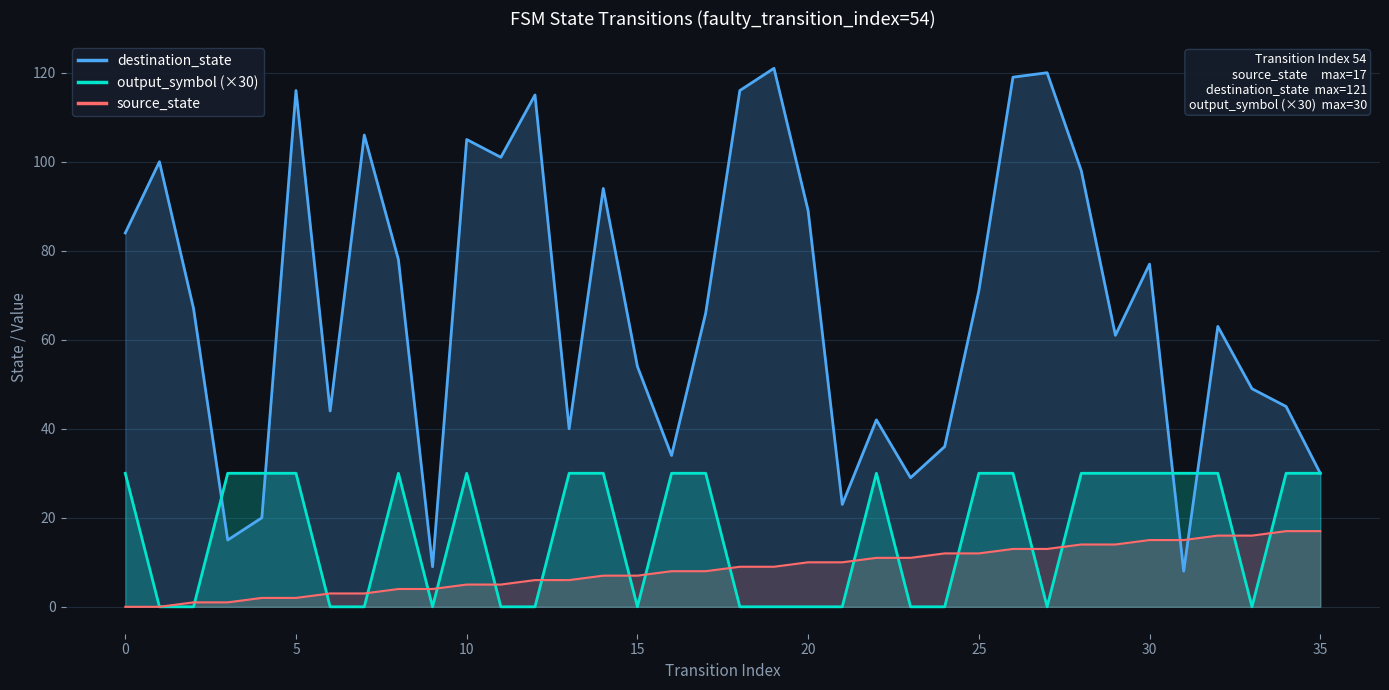

True or false: output_symbol (×30) has more than 2 points higher than both neighbors.

True